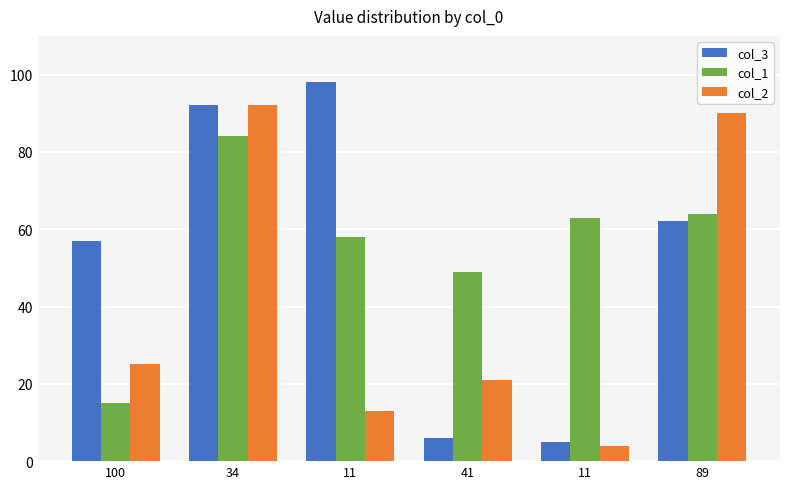

At which category is the sum across all series the highest?

34